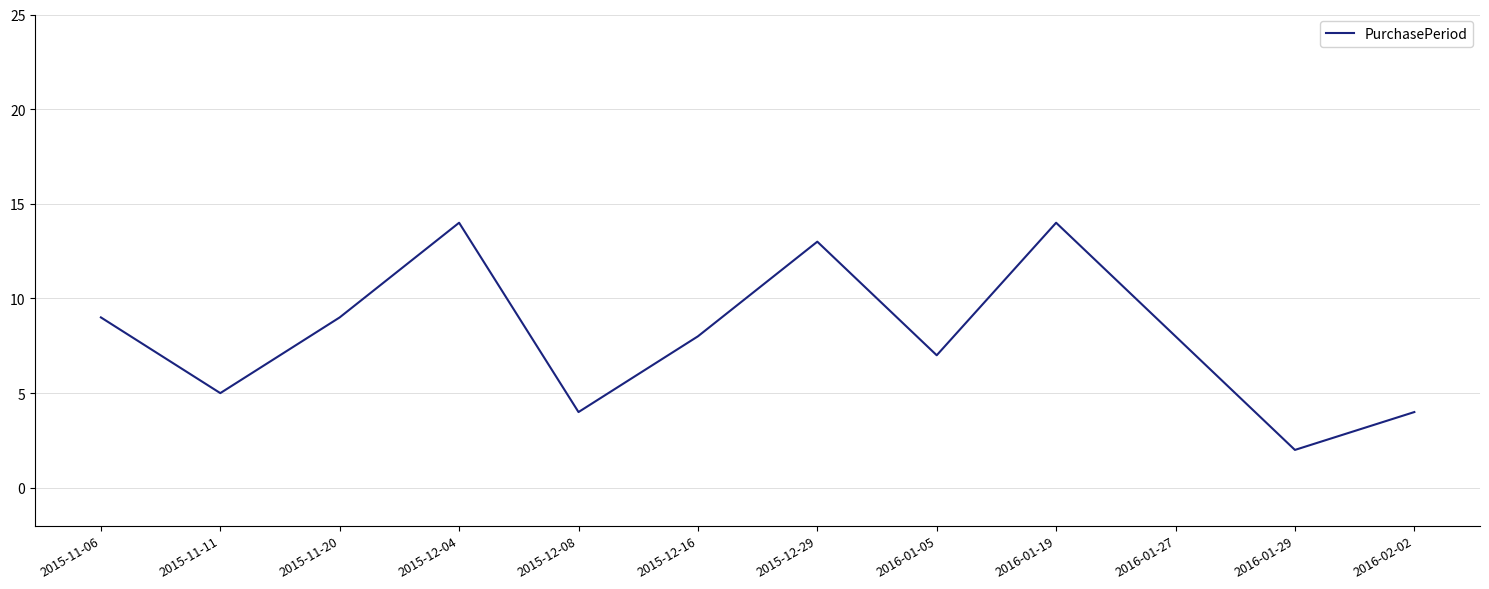

Where is the first local minimum?

2015-11-11